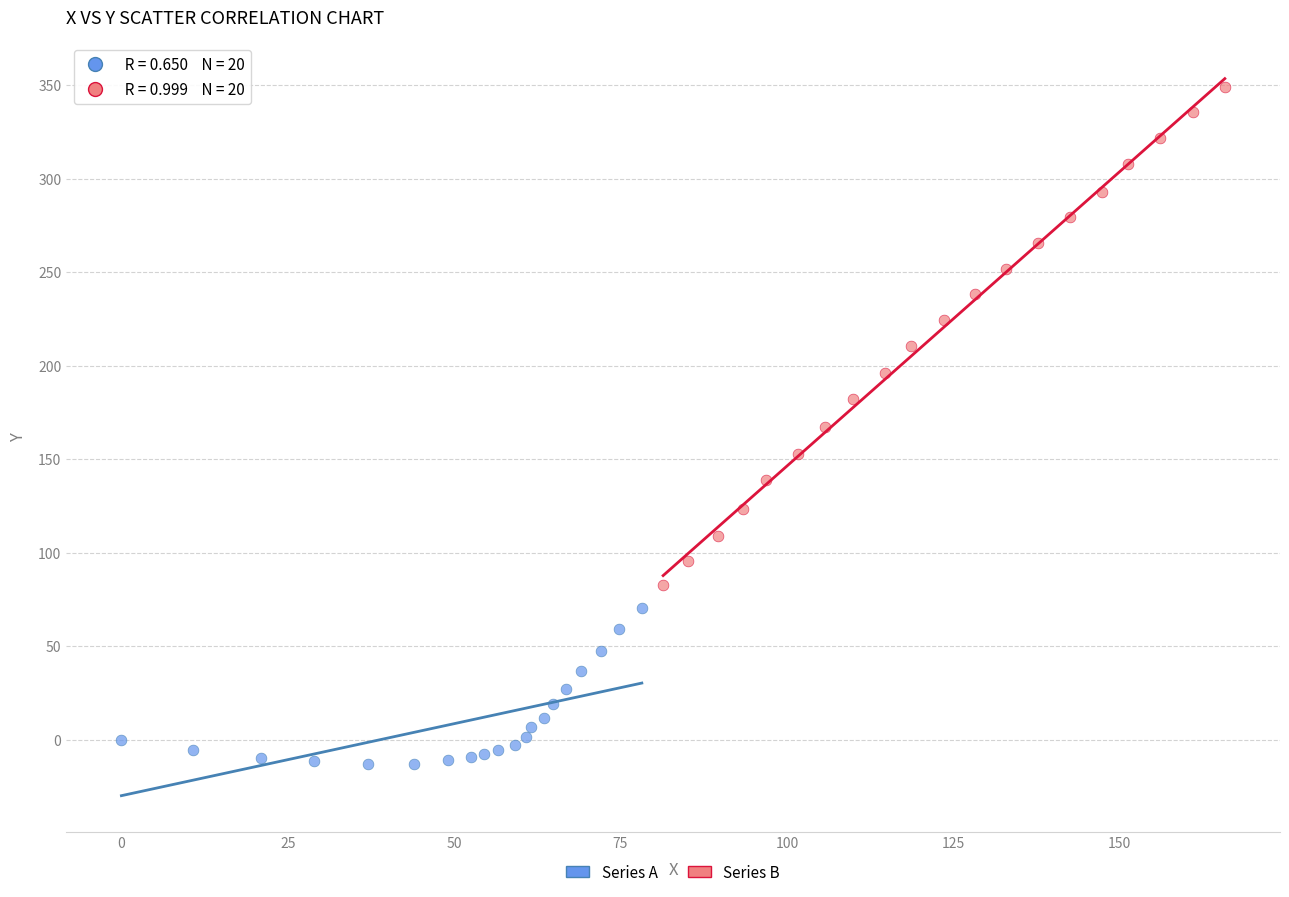

Which series contains the lowest Y value?

Series A